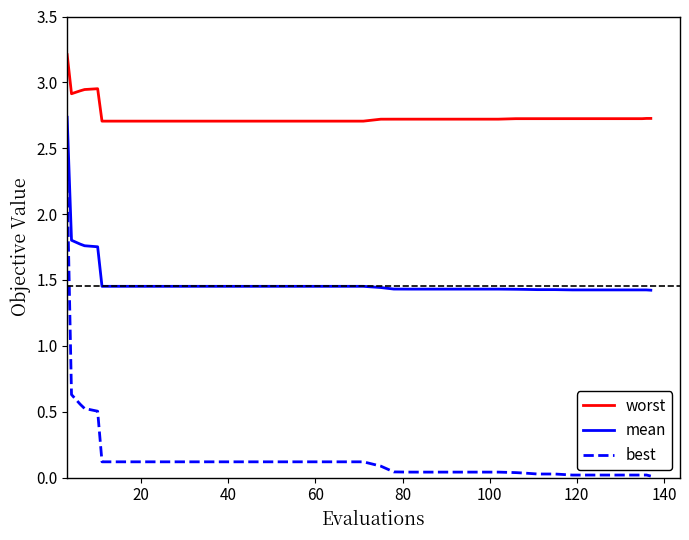

Which series has the largest total across all categories?

worst